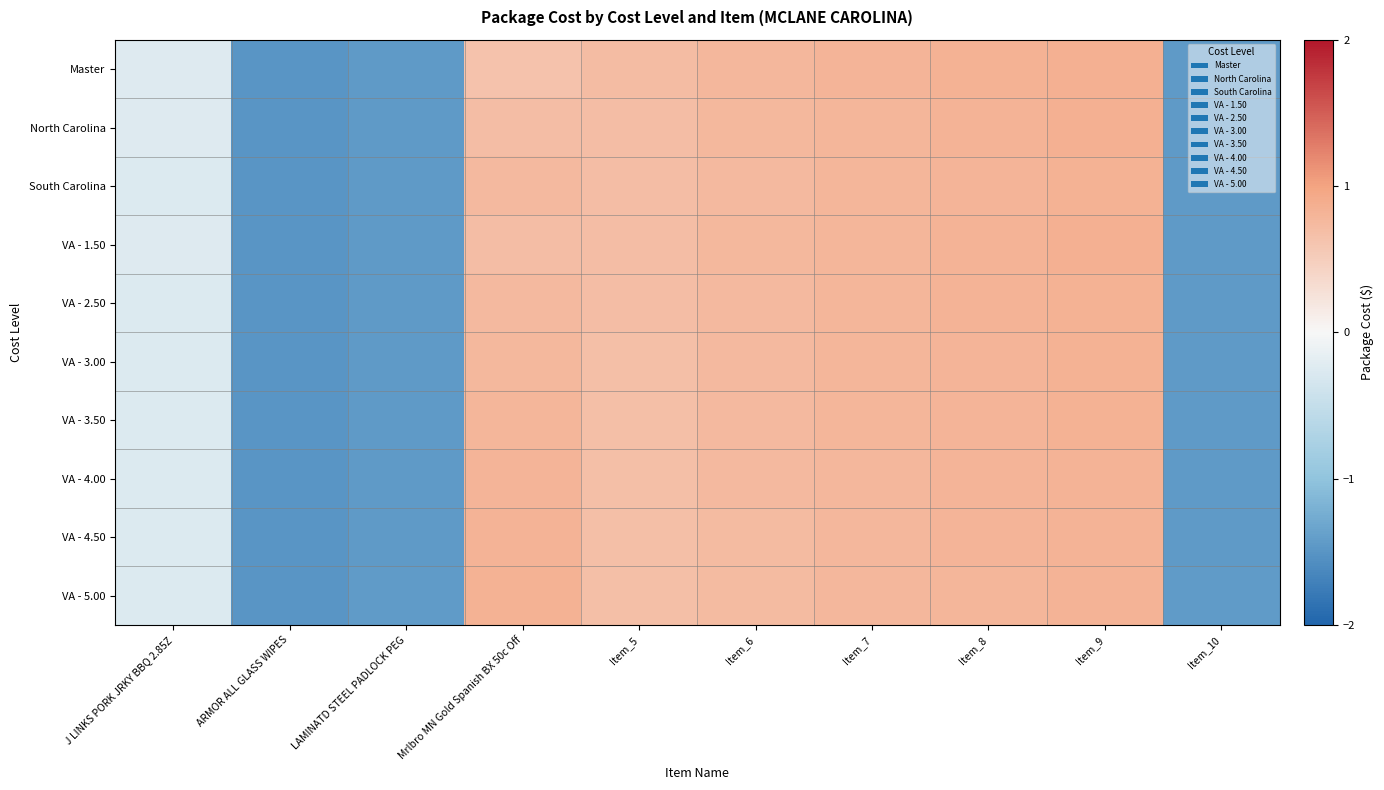

At Item_9, list the series in order from smallest to largest.

VA - 5.00, VA - 4.50, VA - 4.00, VA - 3.50, VA - 3.00, South Carolina, VA - 2.50, North Carolina, VA - 1.50, Master